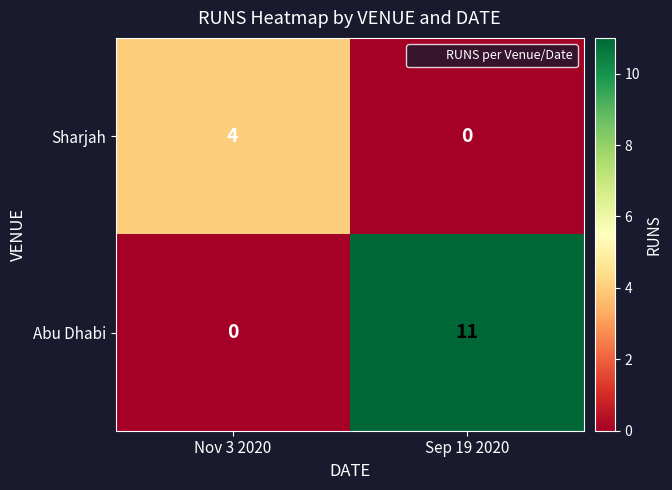

Rank the series at Sep 19 2020 from highest to lowest value.

Abu Dhabi, Sharjah